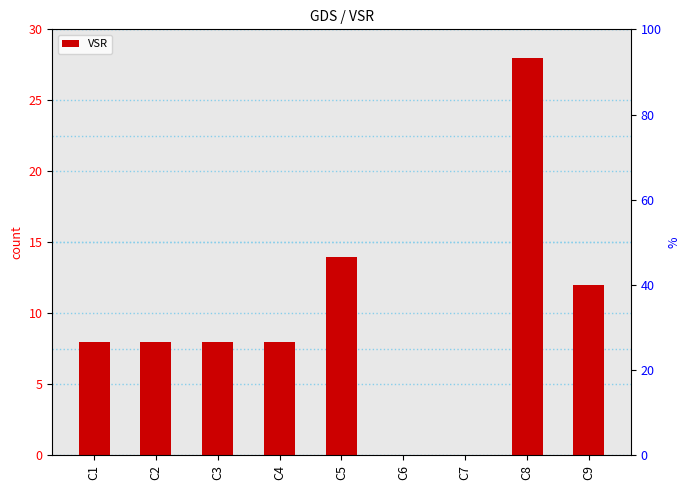

What is the average value?

10